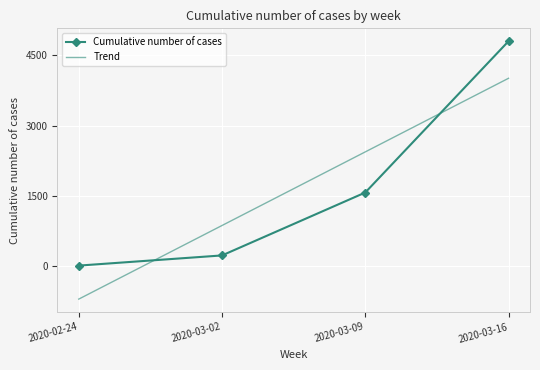

The value at 2020-03-09 is 855. True or false?

False